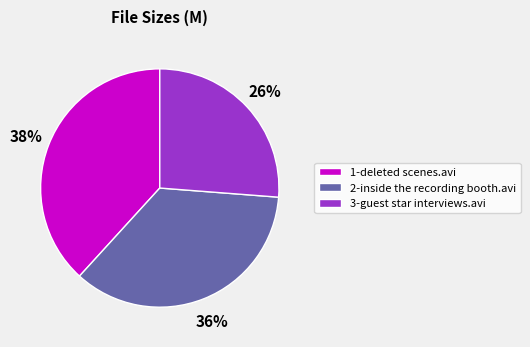

Which has a higher value, 1-deleted scenes.avi or 2-inside the recording booth.avi?

1-deleted scenes.avi